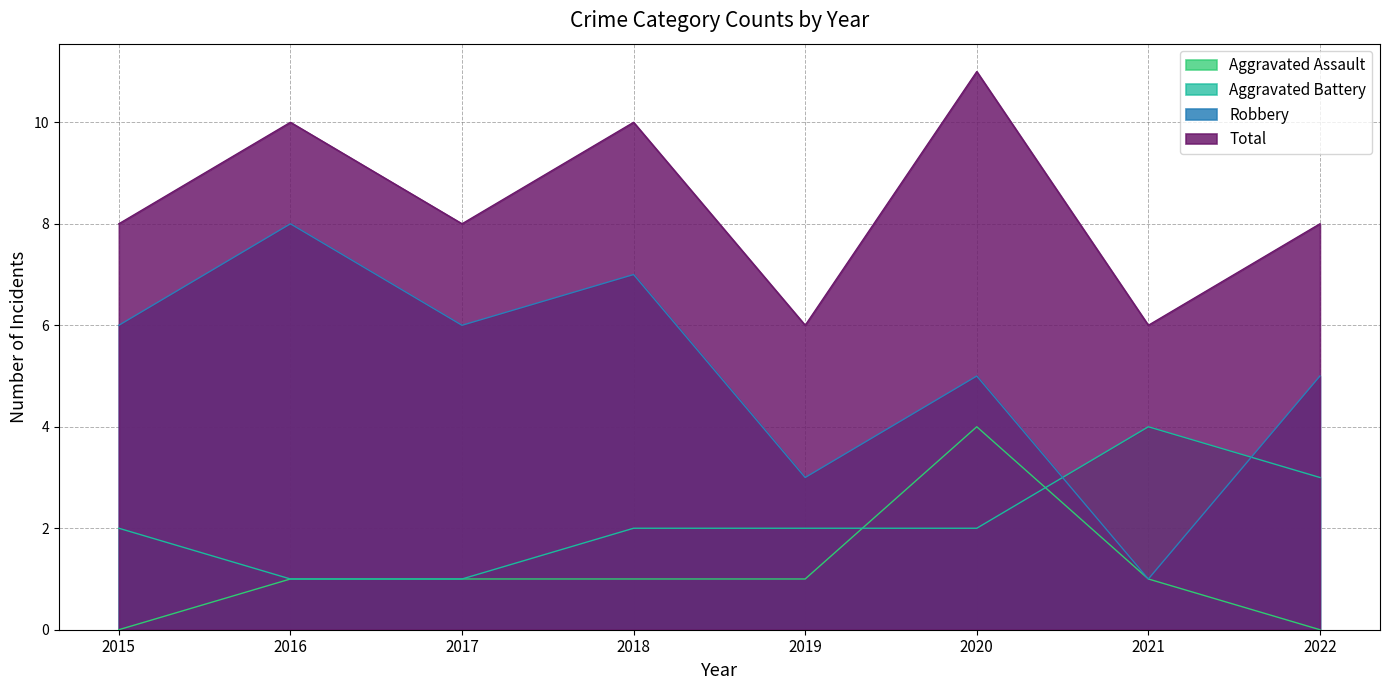

What is the difference between the Aggravated Battery values at 2022 and 2020?

1